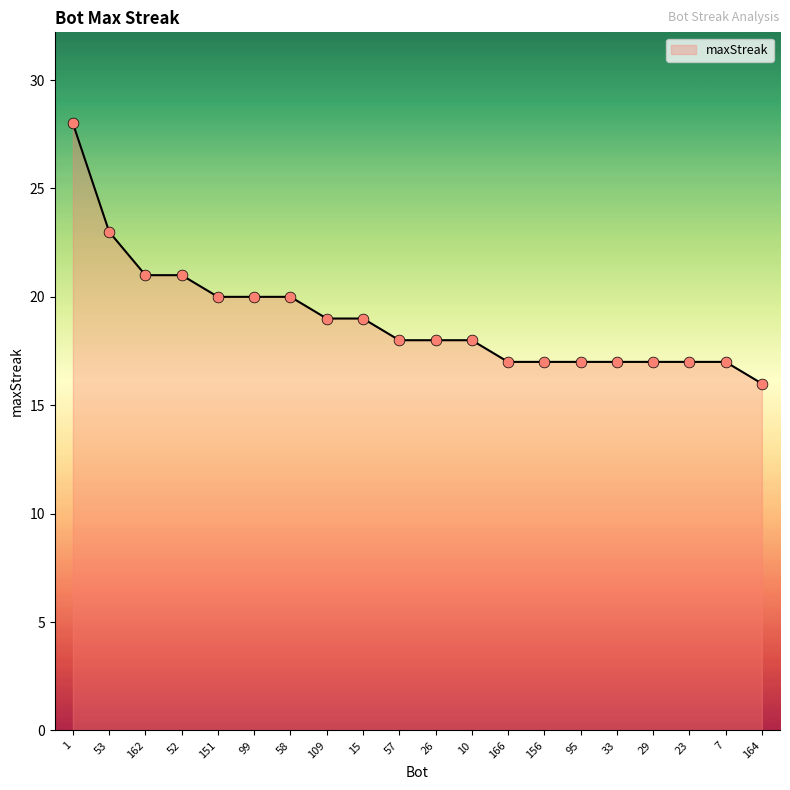

What is the change in value from 109 to 29?

-2